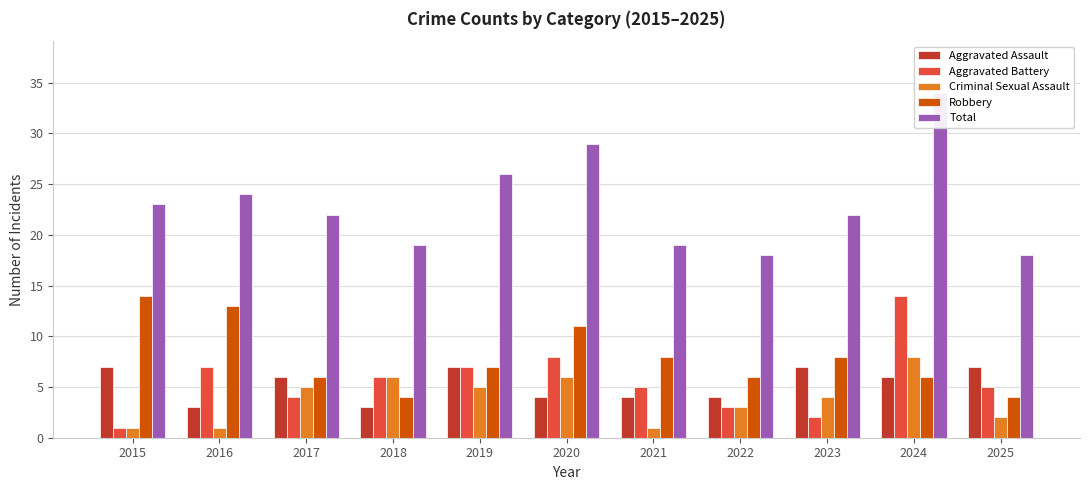

What is the sum of all Criminal Sexual Assault values?

42